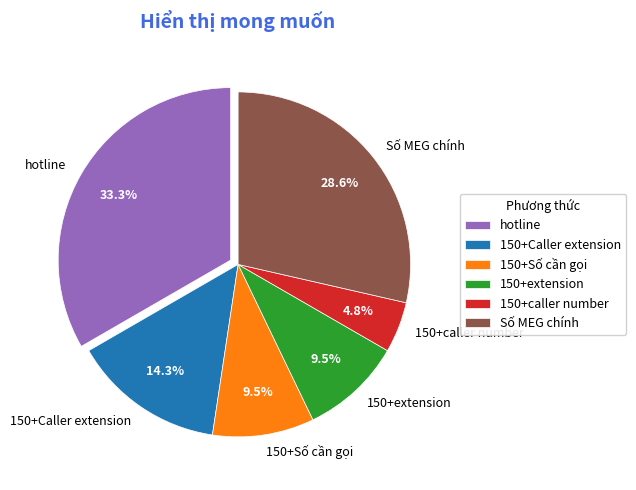

Which has a higher value, hotline or 150+Số cần gọi?

hotline